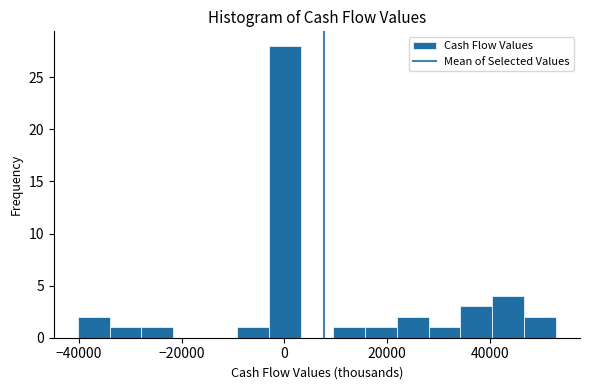

Read against the x-axis, roughly where is the centre of the tallest bar?

0